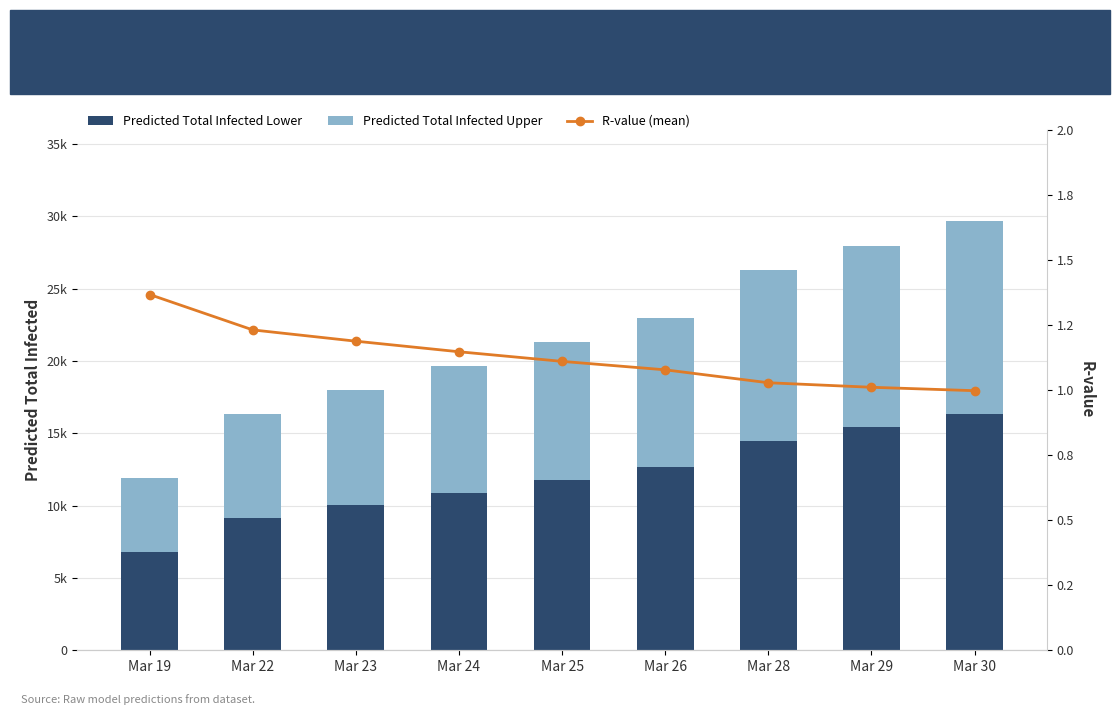

What is the difference between the second highest and minimum values in the Predicted Total Infected Lower series?

8609.0